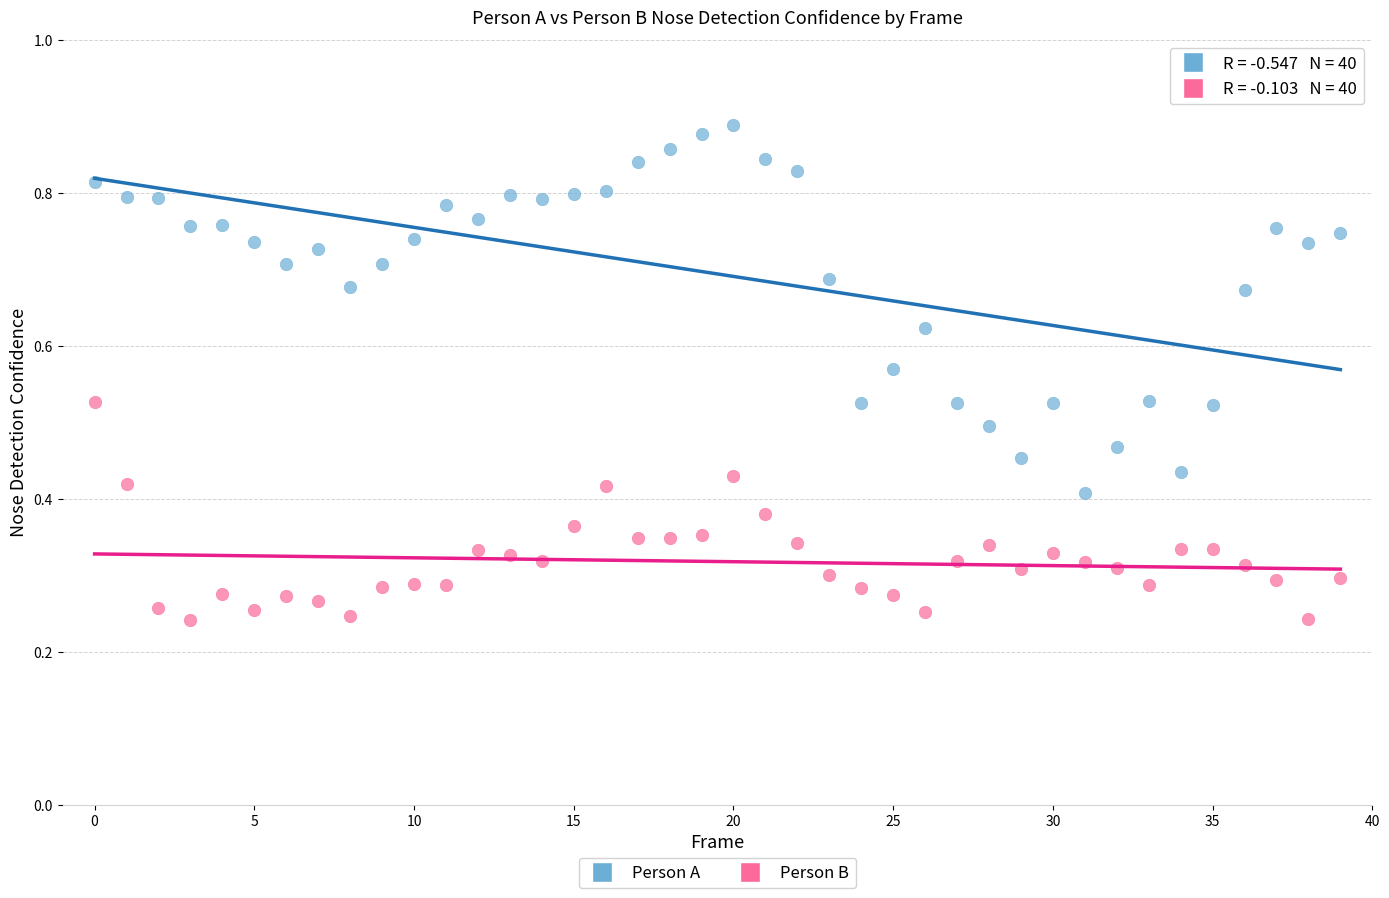

How many points are shown in the scatter plot?

80